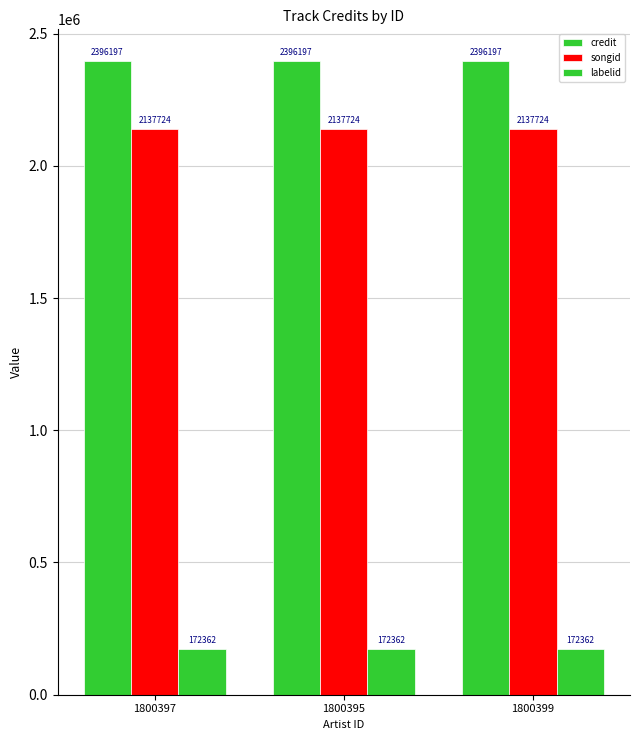

How many categories are shown in the chart?

3